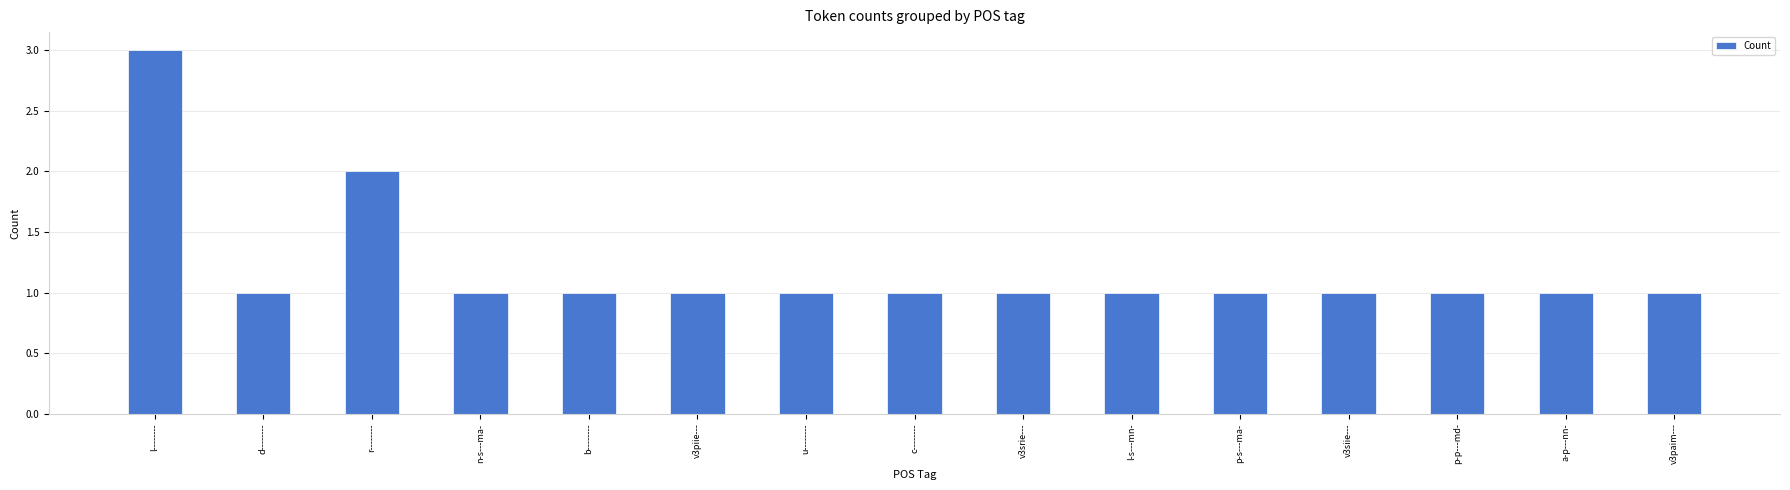

At which label is the value closest to 2?

r--------